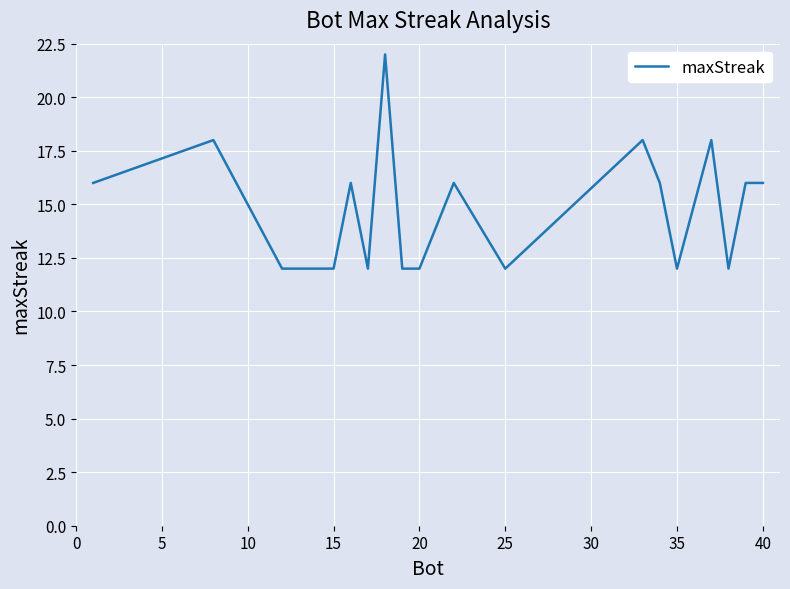

What is the smallest value displayed?

12